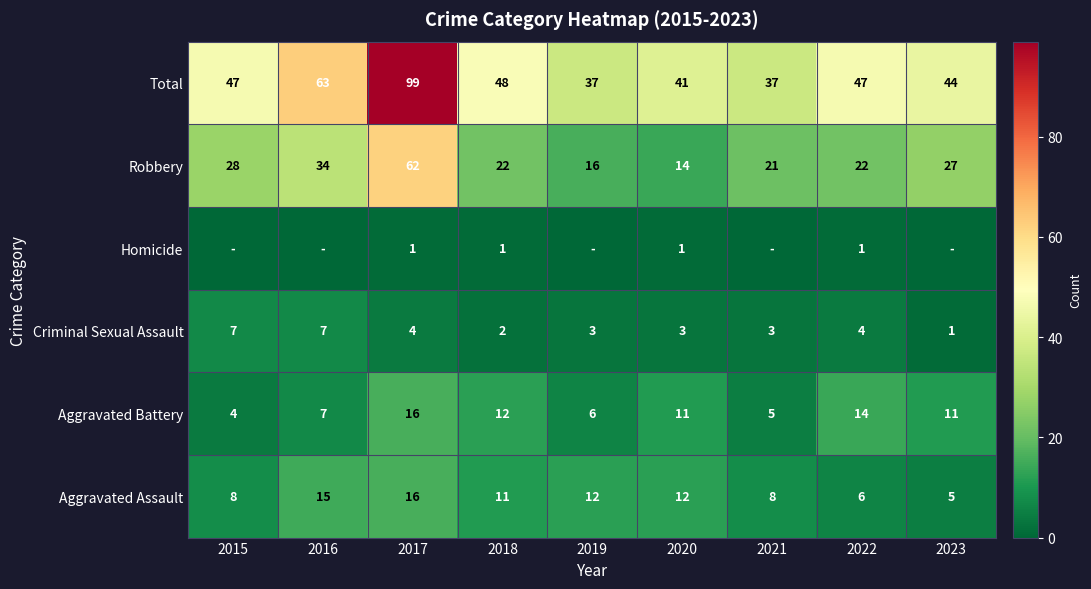

Which series changed the most between 2017 and 2022?

Total